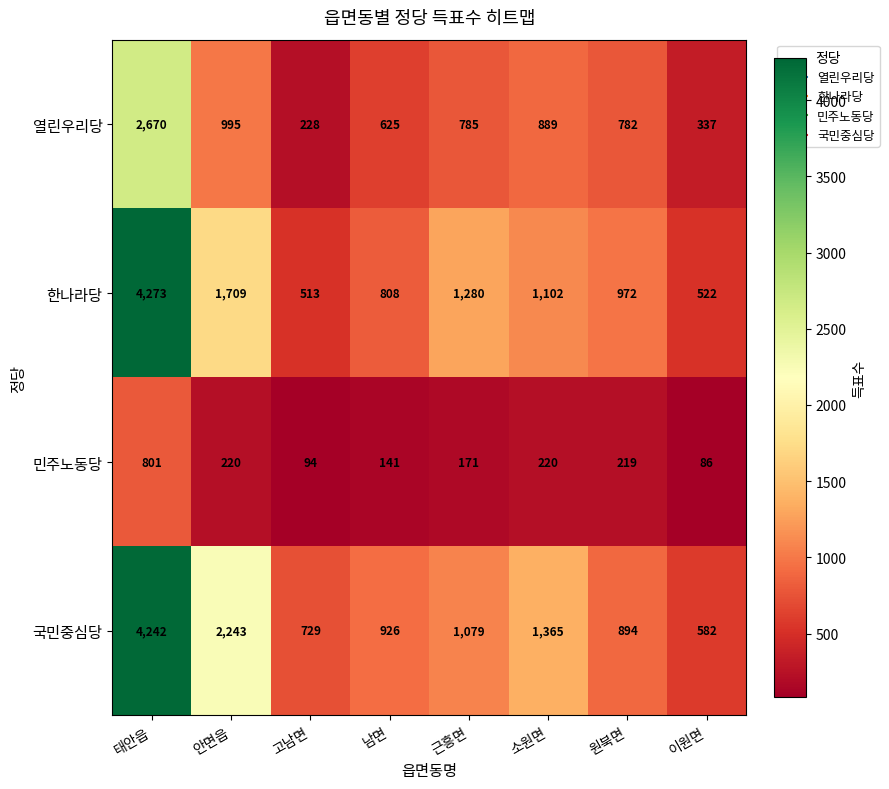

What is the difference between the maximum and minimum values in the 한나라당 series?

3760